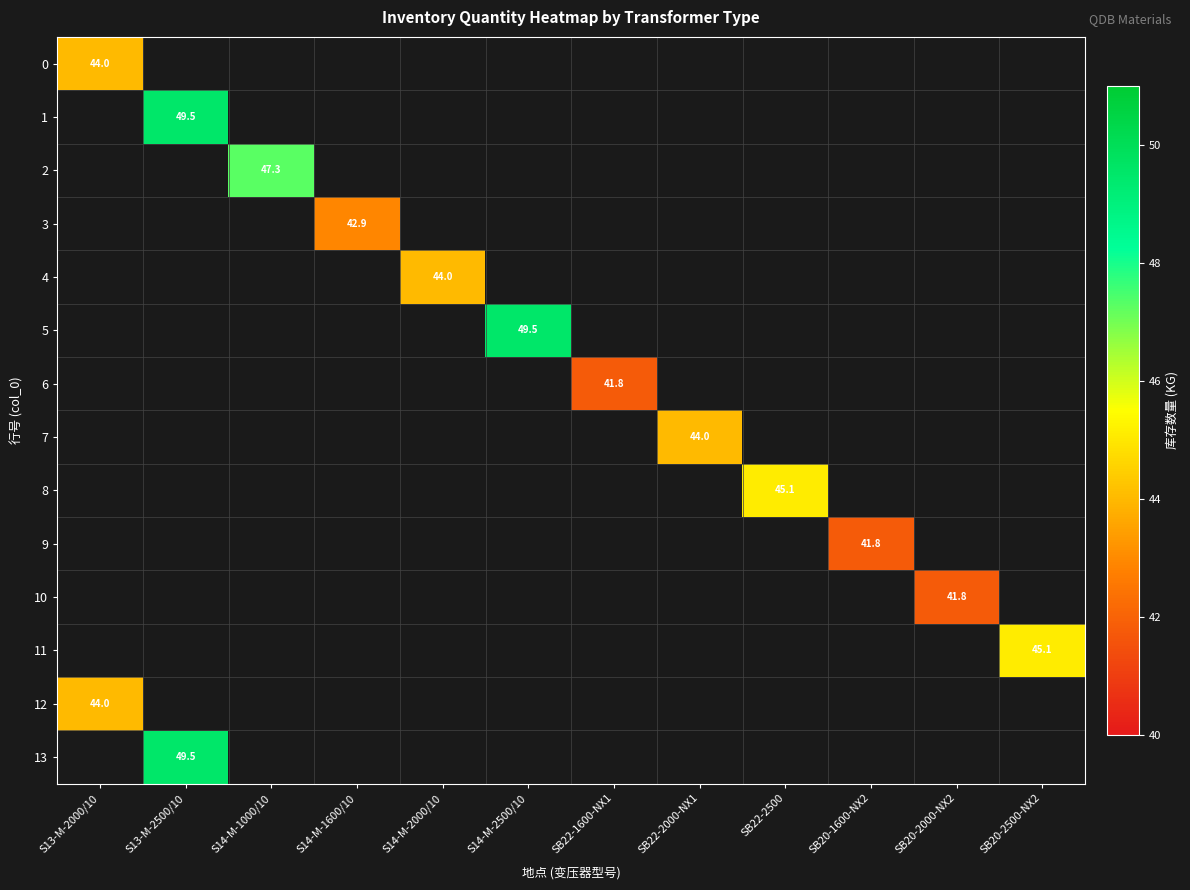

How many categories are shown in the chart?

12